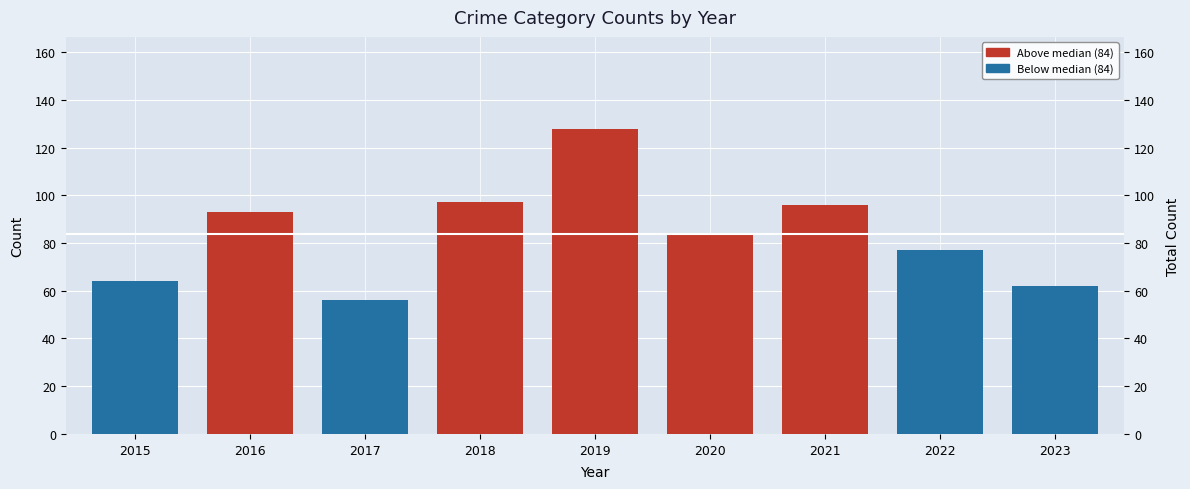

What is the difference between the second highest and minimum values?

41